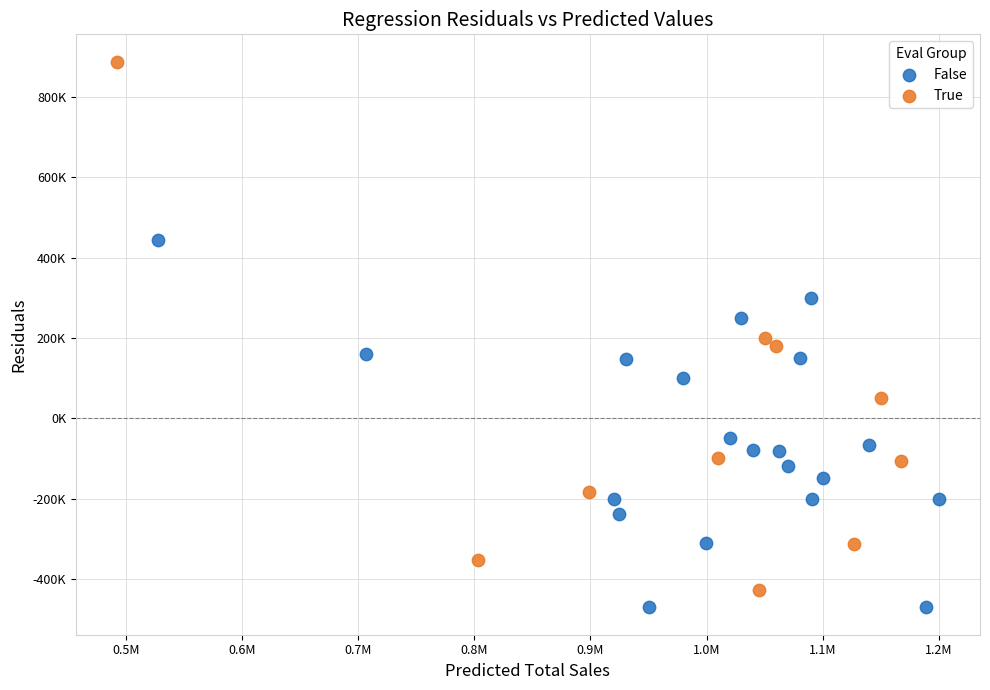

Which series has the widest spread of Y values?

True